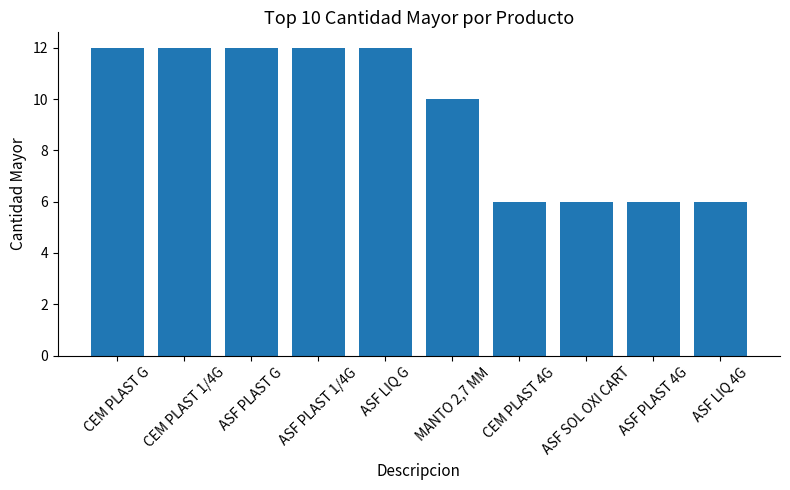

How many values are below 12?

5